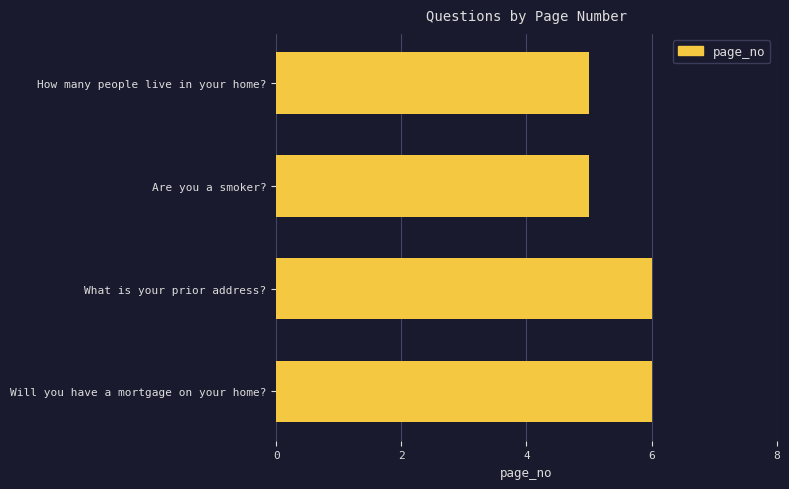

Reading bottom to top, what are all the values shown in this chart?

Will you have a mortgage on your home?=6	What is your prior address?=6	Are you a smoker?=5	How many people live in your home?=5